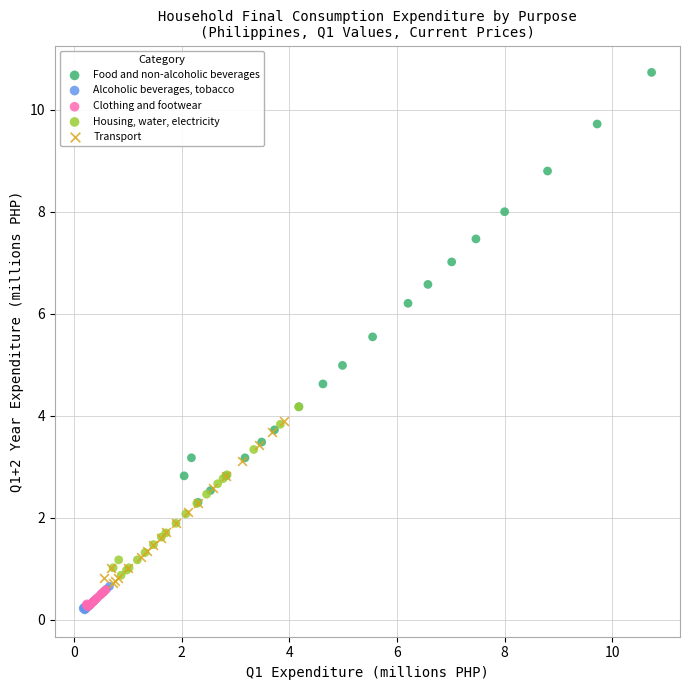

What are all the series names shown in the legend?

Food and non-alcoholic beverages, Alcoholic beverages, tobacco, Clothing and footwear, Housing, water, electricity, Transport